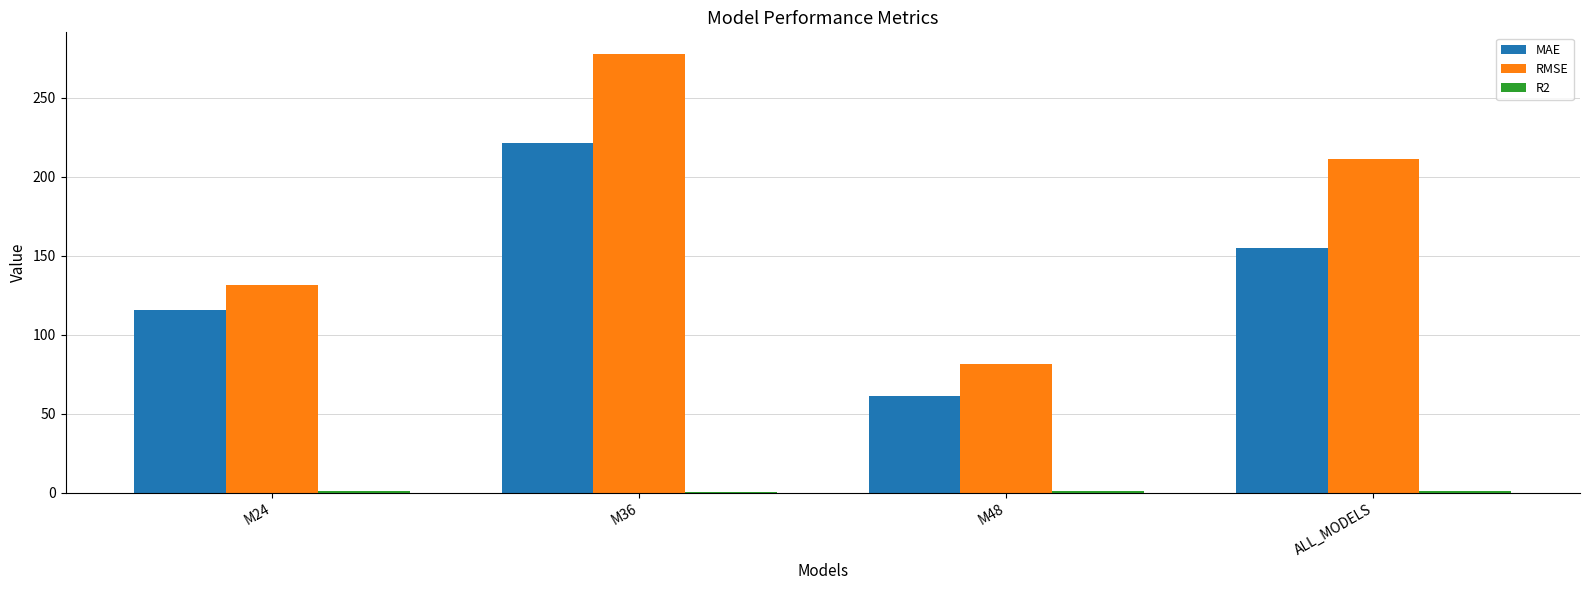

How many groups of bars are there?

4